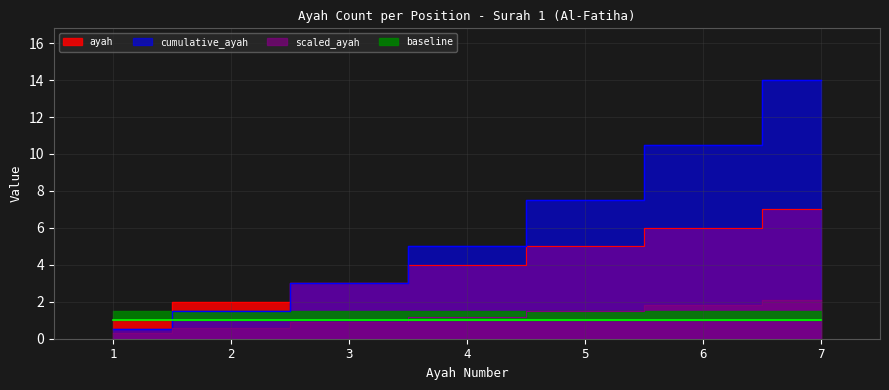

What is the average value?

4